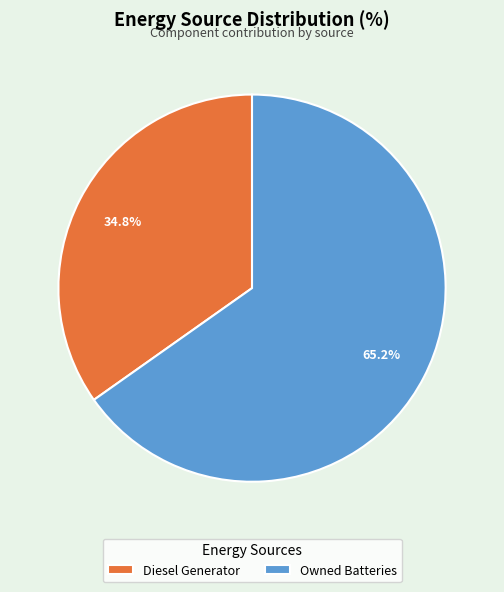

Approximately how many times larger is the value at Owned Batteries compared to Diesel Generator?

1.9